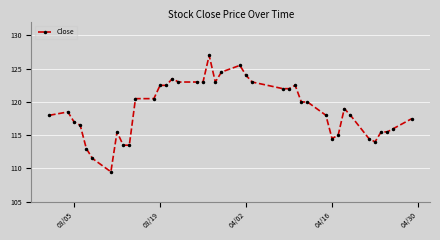

What is the minimum value shown in the chart?

109.5